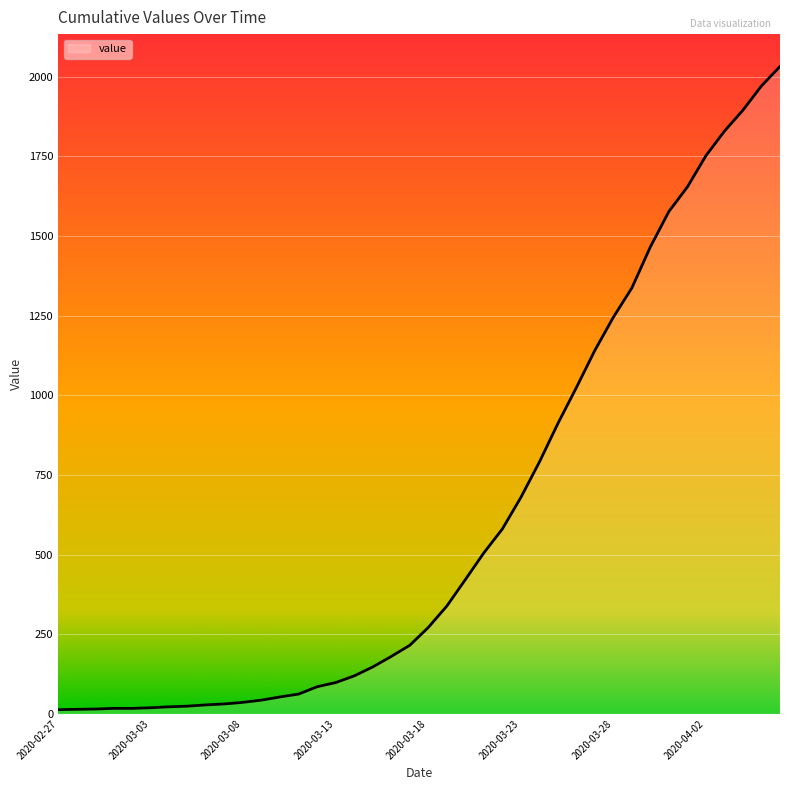

What is the maximum value shown in the chart?

2032